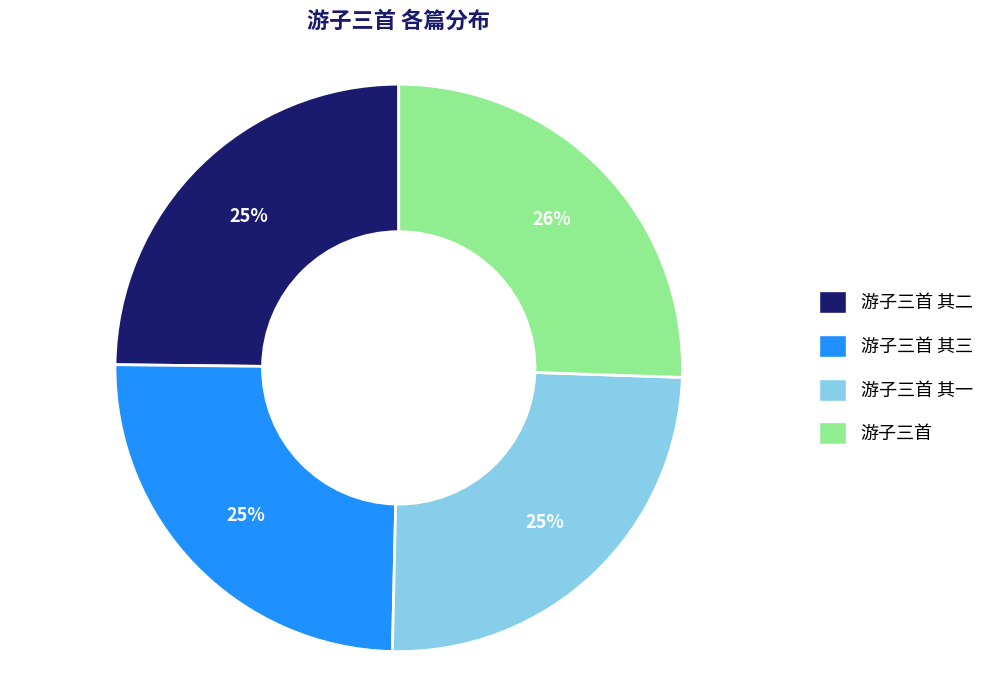

Is it true that 游子三首 其二 is 38% of the pie?

False